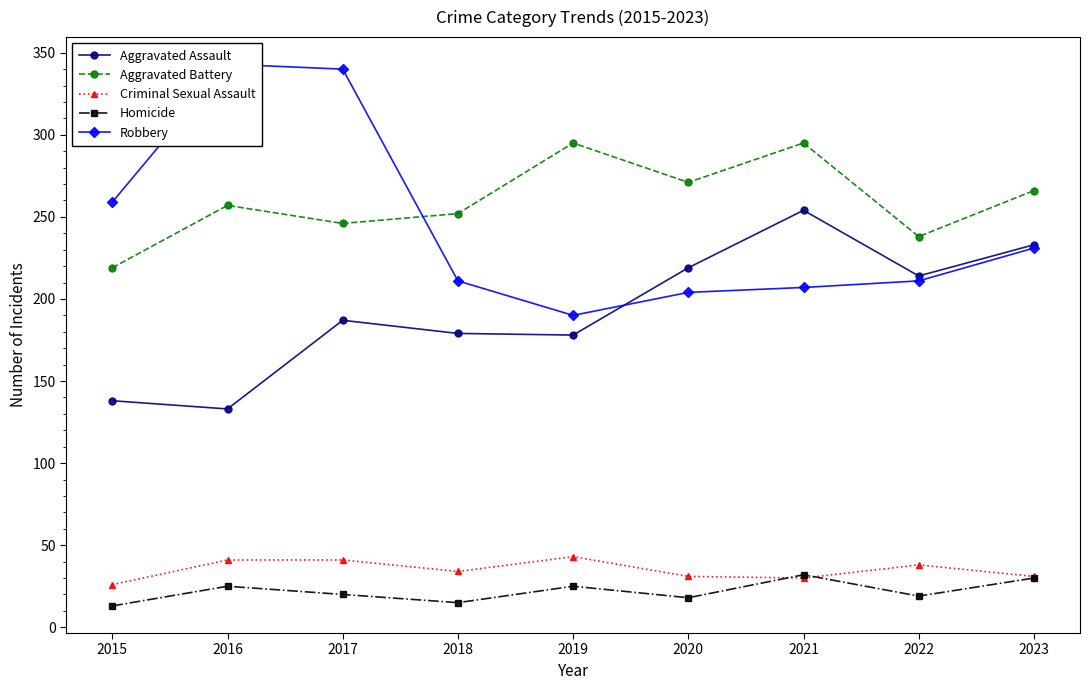

Which series has the largest range (max minus min)?

Robbery